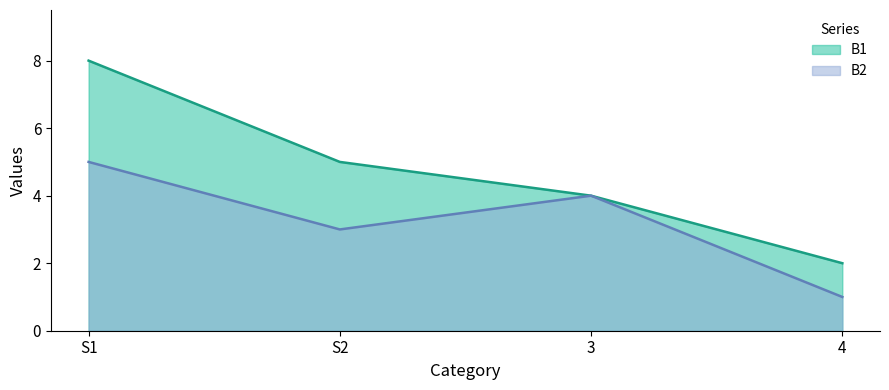

At which label is B2 closest to 3?

S2